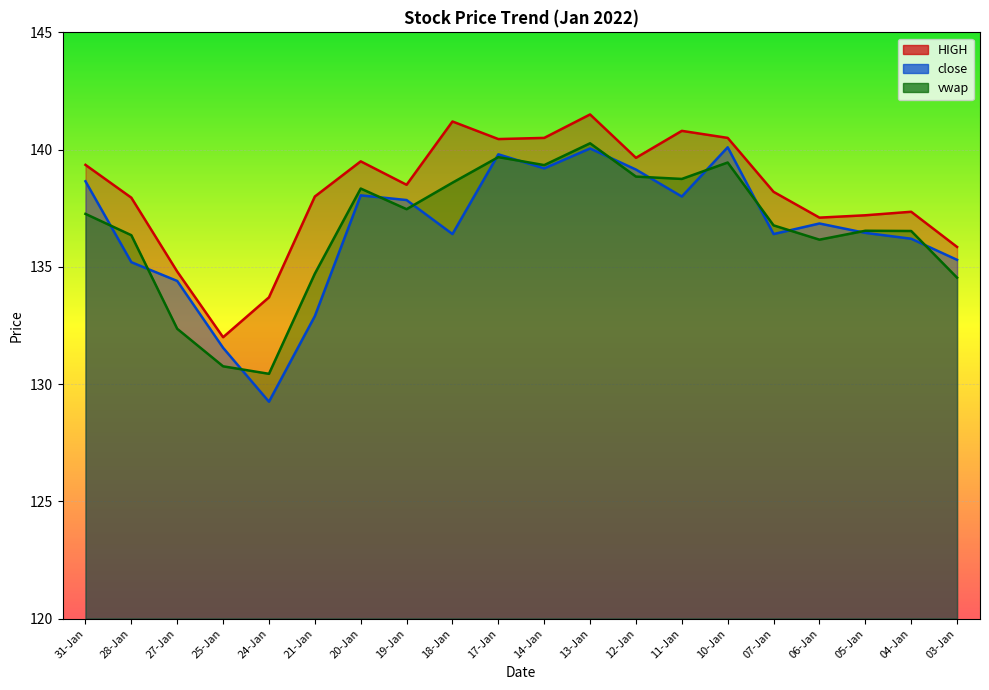

Reading right to left, what are all the values shown in this chart?

HIGH: 03-Jan=135.8	04-Jan=137.3	05-Jan=137.2	06-Jan=137.1	07-Jan=138.2	10-Jan=140.5	11-Jan=140.8	12-Jan=139.7	13-Jan=141.5	14-Jan=140.5	17-Jan=140.4	18-Jan=141.2	19-Jan=138.5	20-Jan=139.5	21-Jan=138.0	24-Jan=133.7	25-Jan=132.0	27-Jan=134.8	28-Jan=137.9	31-Jan=139.3
close: 03-Jan=135.3	04-Jan=136.2	05-Jan=136.4	06-Jan=136.8	07-Jan=136.4	10-Jan=140.1	11-Jan=138.0	12-Jan=139.2	13-Jan=140.1	14-Jan=139.2	17-Jan=139.8	18-Jan=136.4	19-Jan=137.8	20-Jan=138.1	21-Jan=132.9	24-Jan=129.2	25-Jan=131.6	27-Jan=134.4	28-Jan=135.2	31-Jan=138.7
vwap: 03-Jan=134.5	04-Jan=136.5	05-Jan=136.5	06-Jan=136.2	07-Jan=136.8	10-Jan=139.4	11-Jan=138.8	12-Jan=138.8	13-Jan=140.3	14-Jan=139.3	17-Jan=139.7	18-Jan=138.6	19-Jan=137.5	20-Jan=138.3	21-Jan=134.7	24-Jan=130.4	25-Jan=130.8	27-Jan=132.4	28-Jan=136.3	31-Jan=137.3